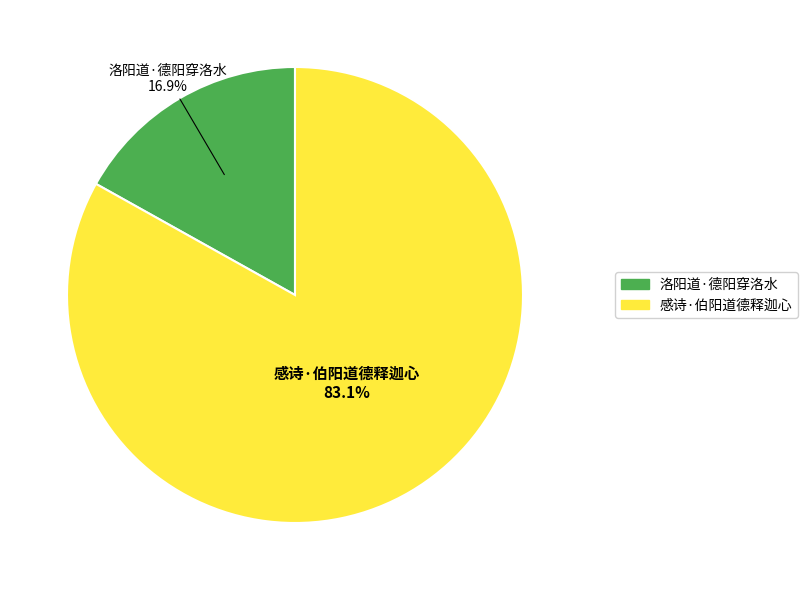

How many slices are in this pie chart?

2